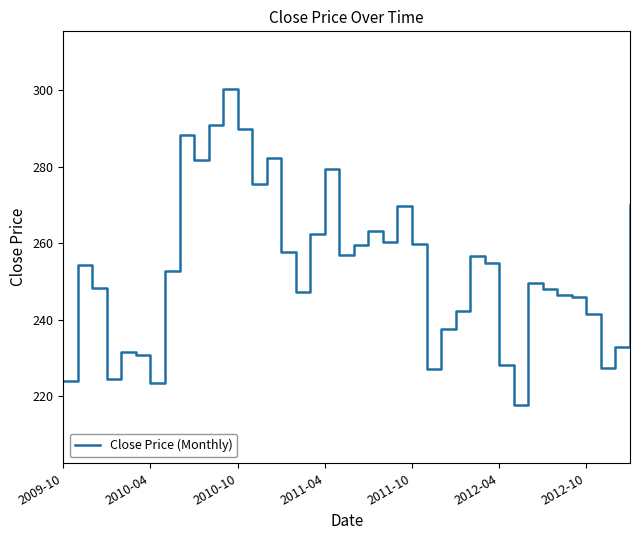

What is the difference between the maximum and minimum values?

82.7